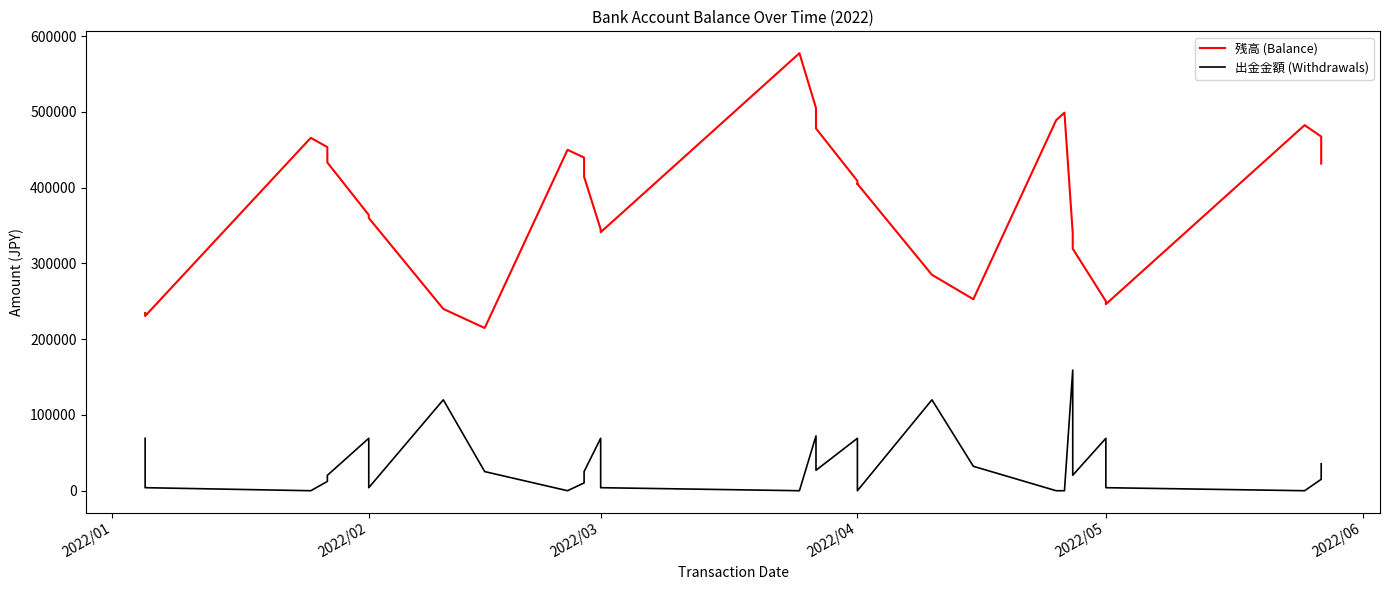

What is the label of the 31st point from the right?

2022/01